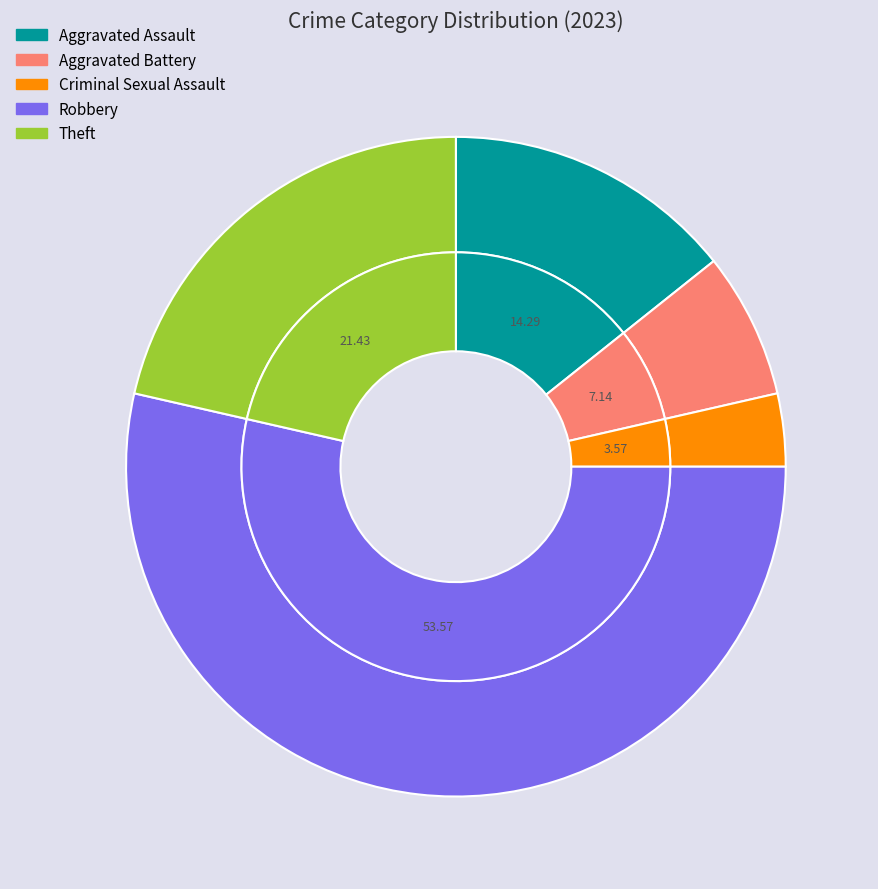

To the nearest percent, what percentage of the pie is Theft?

21%